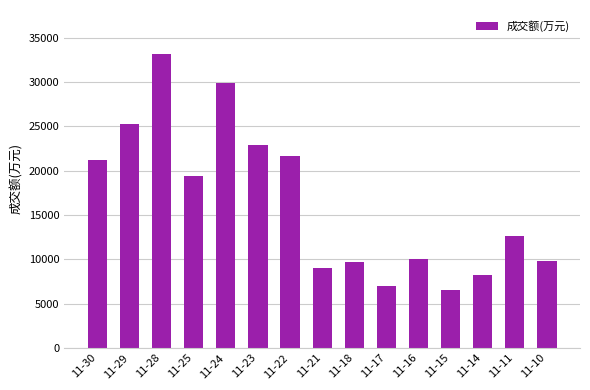

What is the value of the 11th bar from the left?

10033